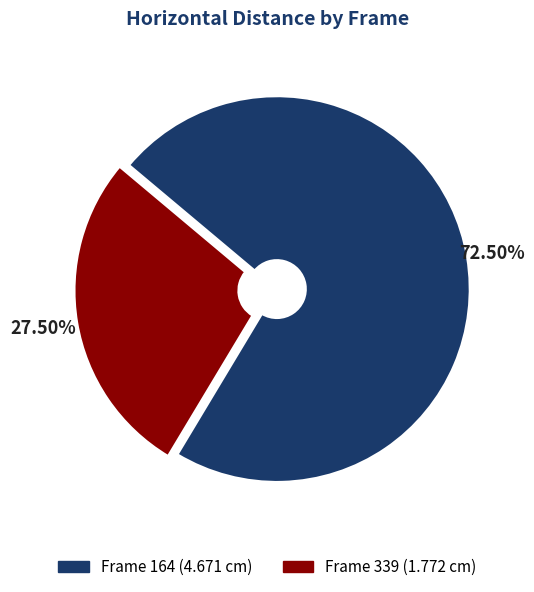

Does any single category account for the majority?

Yes